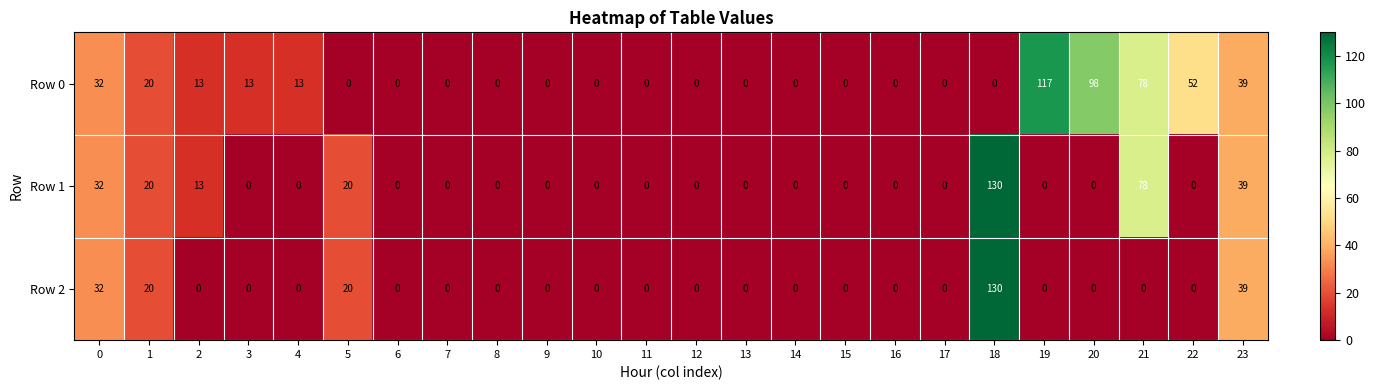

How many positive values does the Row 1 series have?

7